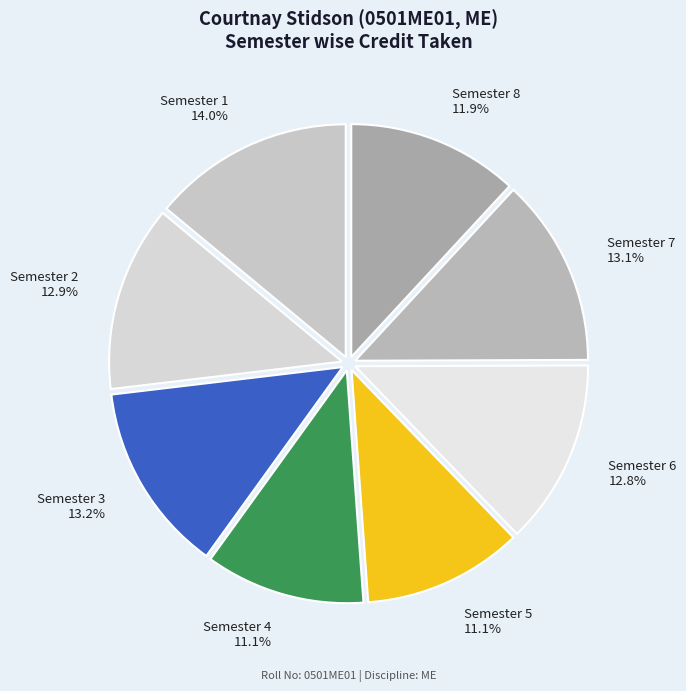

What is the ratio of the value at Semester 7 to the value at Semester 3?

1.0